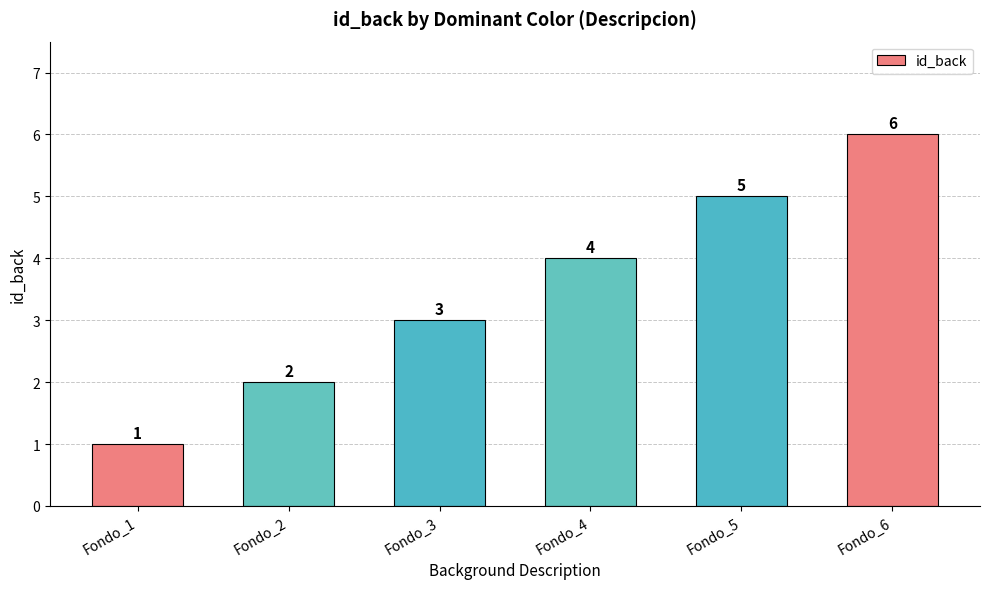

What is the change in value from Fondo_4 to Fondo_5?

+1